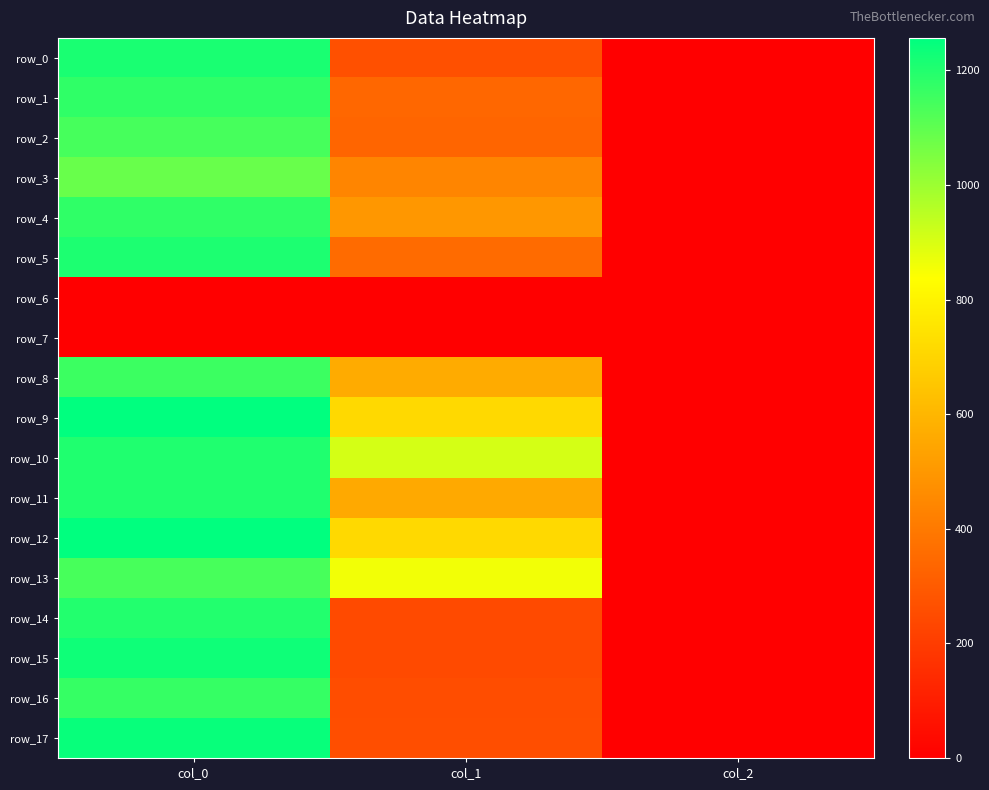

Which series has the largest range (max minus min)?

row_9